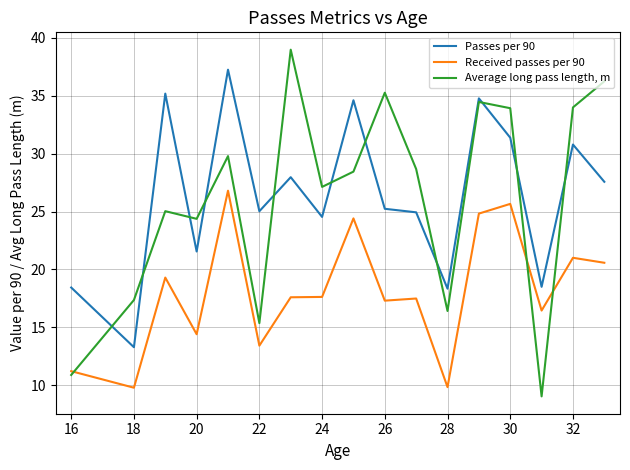

Which series has the widest spread of values?

Average long pass length, m